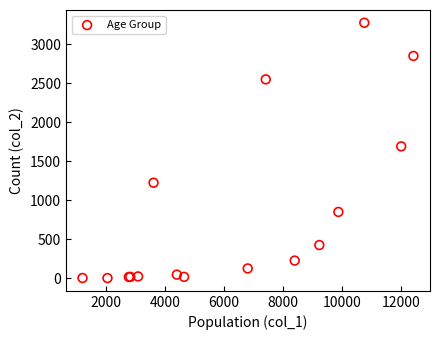

What Y value in the scatter plot is closest to 1638?

1690